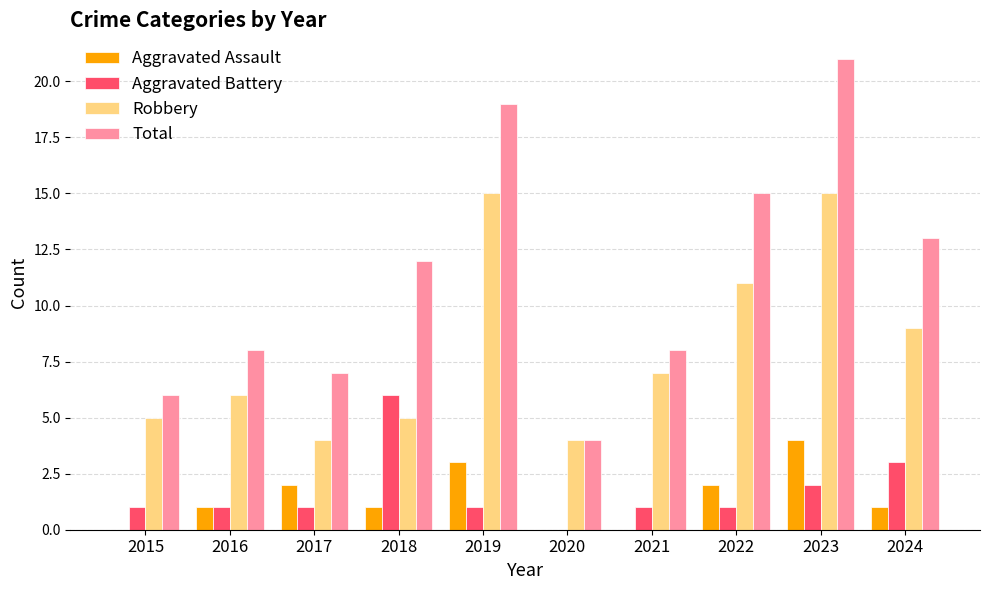

The value of Aggravated Assault at 2023 is 4. True or false?

True